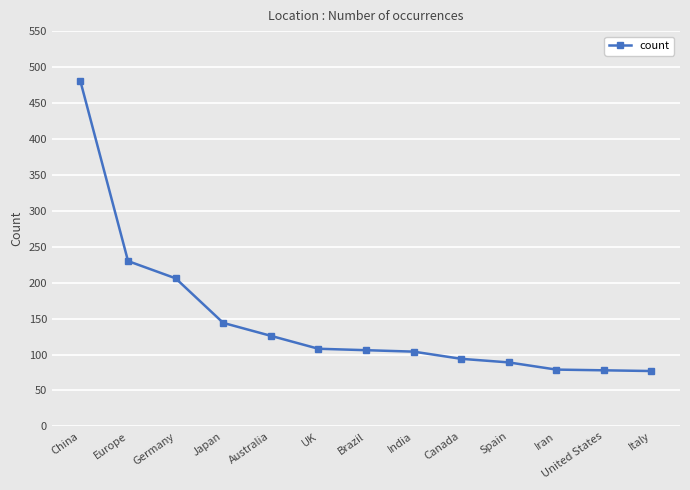

The value at Germany is 102. True or false?

False